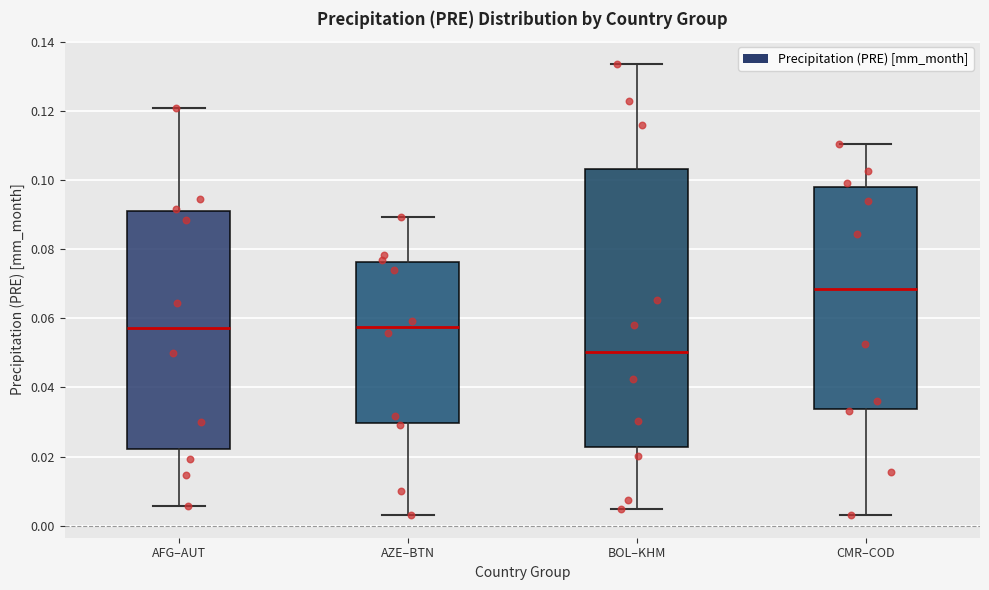

Which box is the tallest, from its lower edge to its upper edge?

BOL–KHM